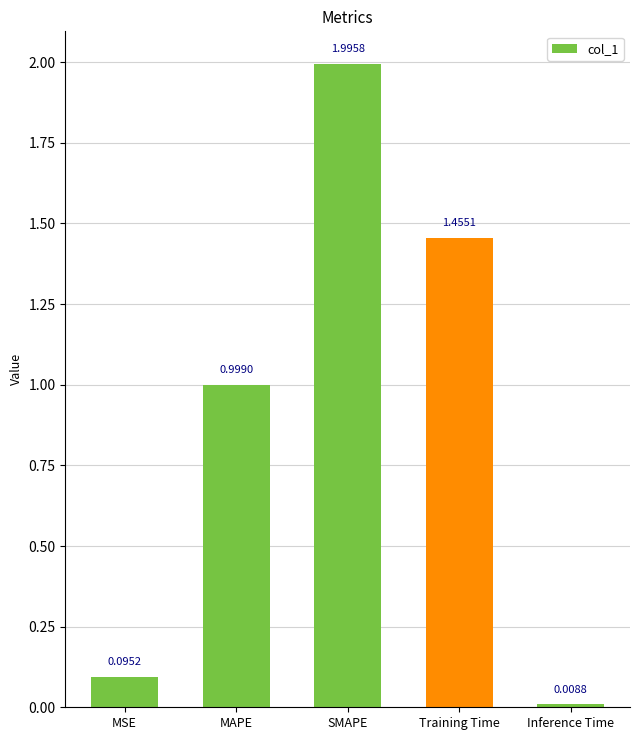

What is the change in value from MSE to Inference Time?

-0.1